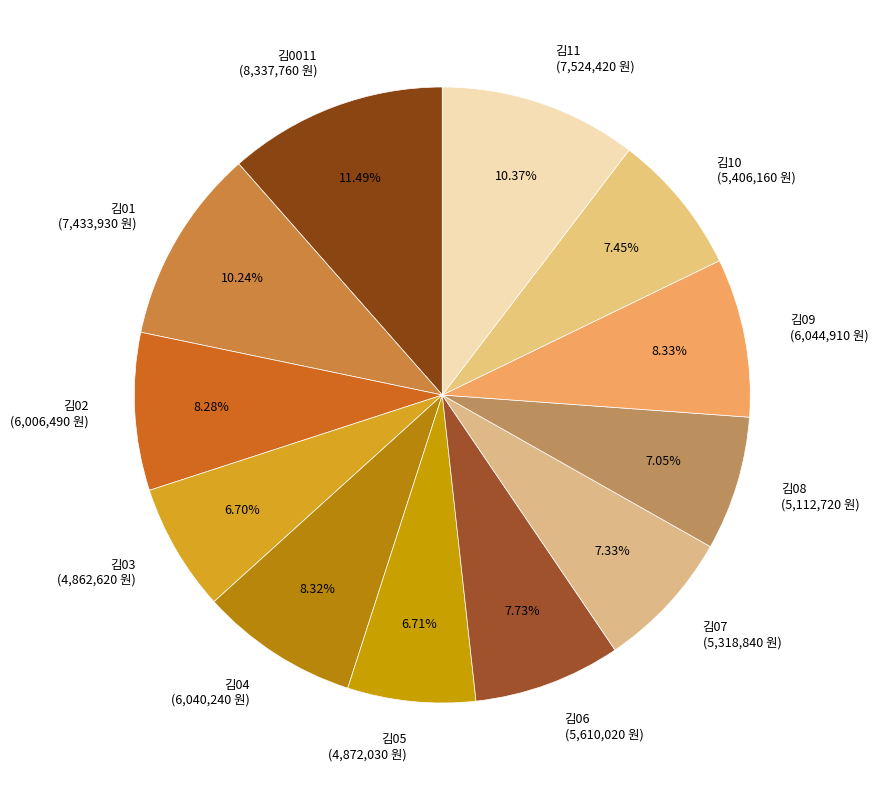

Which category has the biggest portion of the pie?

김0011